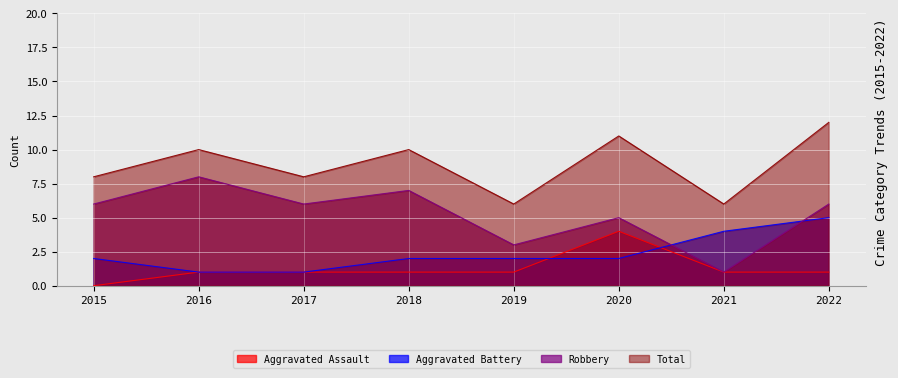

The Total series shows 6 at 2019. True or false?

True